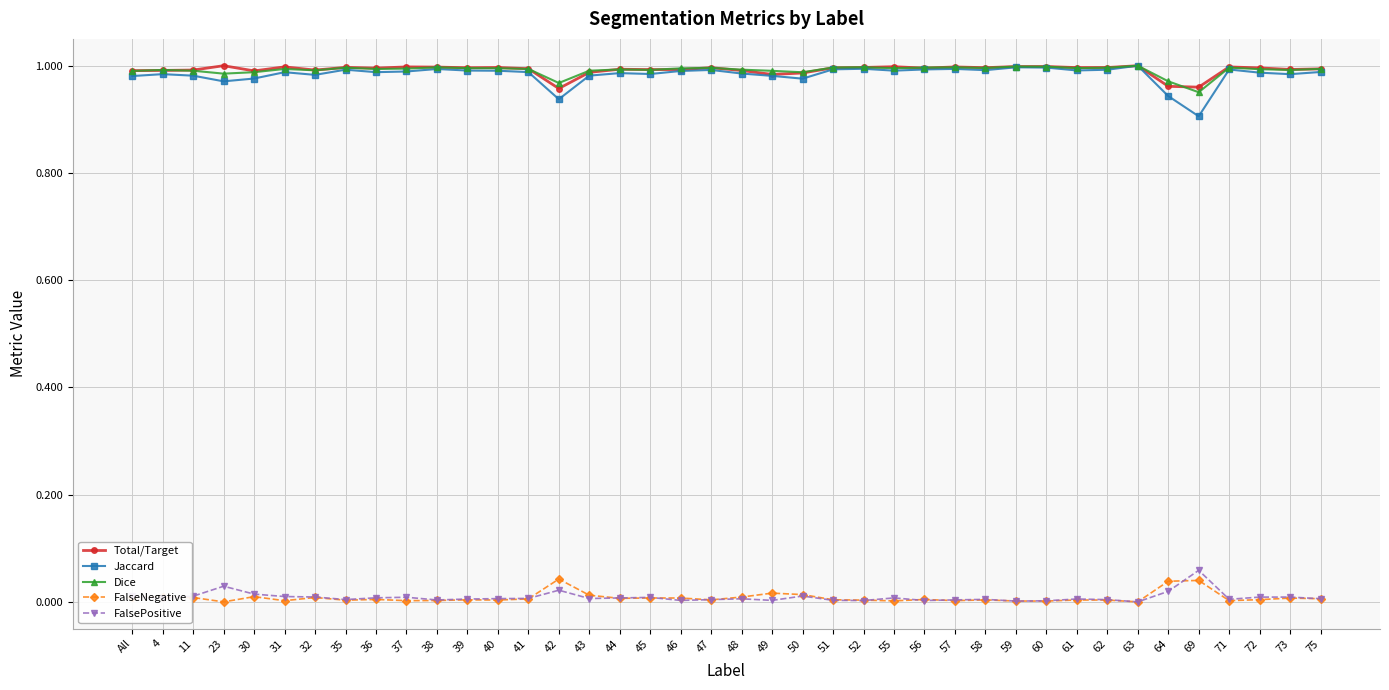

True or false: Total/Target has more than 0 points higher than both neighbors.

True